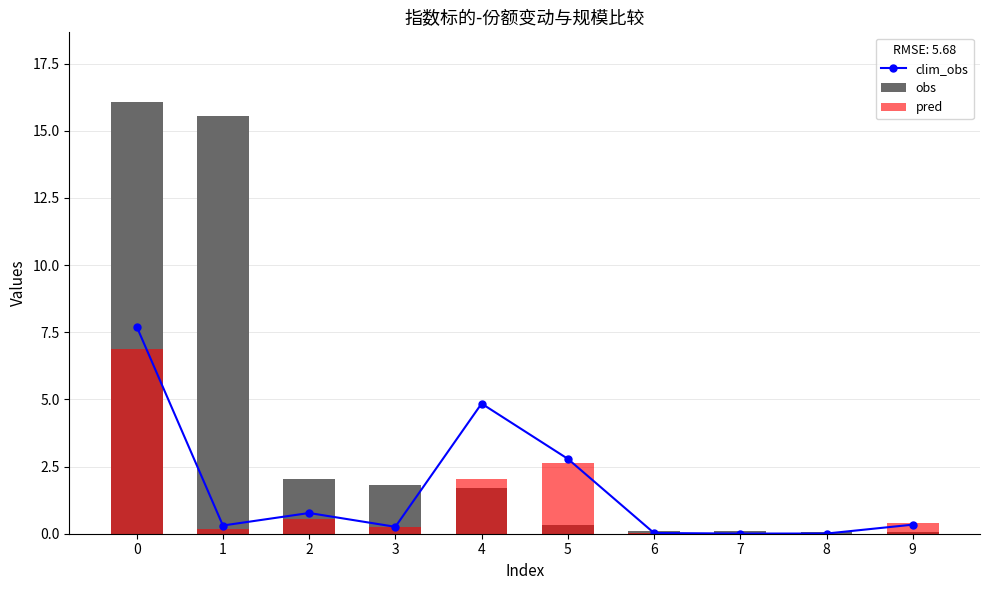

Is the value of obs at 1 greater than the value of clim_obs at 5?

Yes